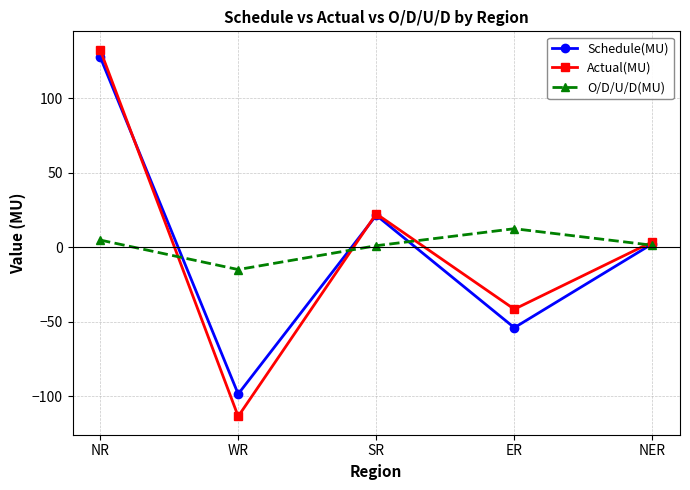

Where do Schedule(MU) and Actual(MU) first cross each other?

NR and WR